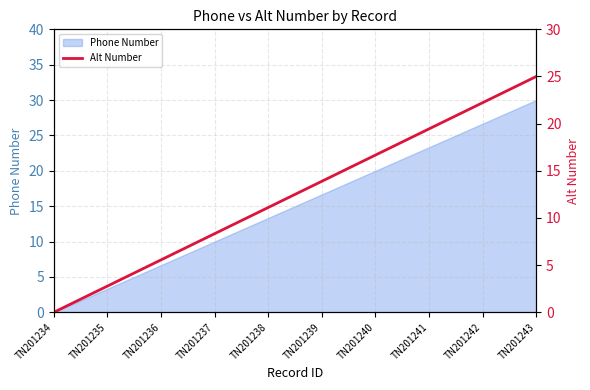

At which category does the chart reach its minimum across all series?

TN201234